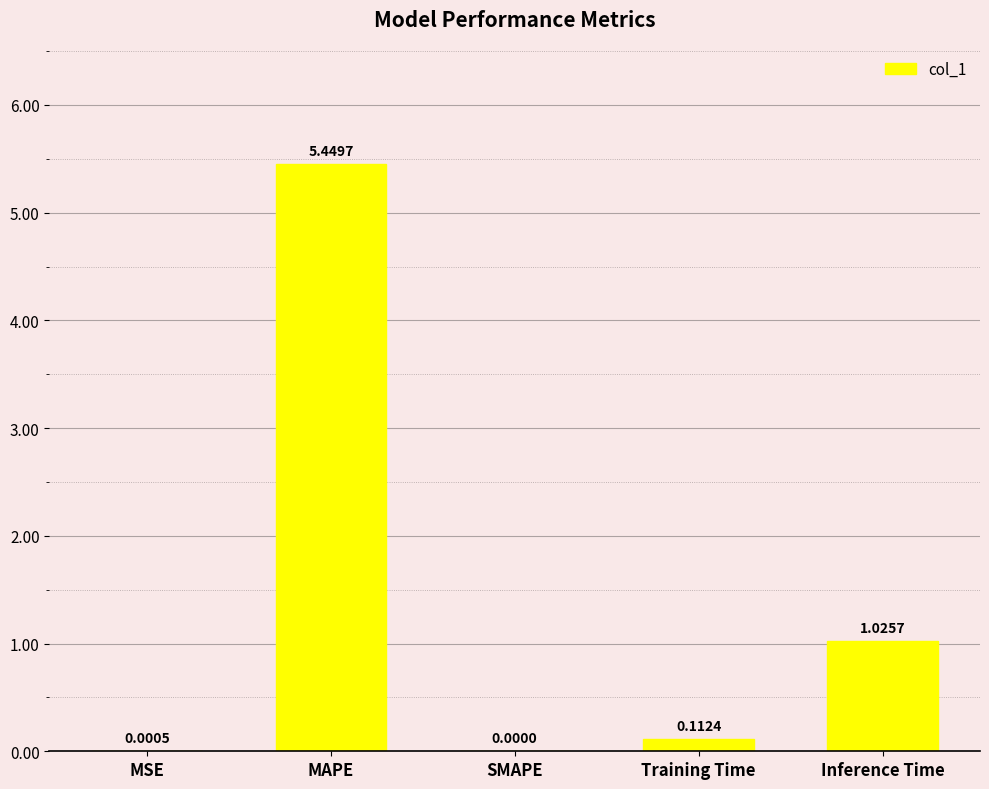

What is the change in value from MAPE to SMAPE?

-5.4